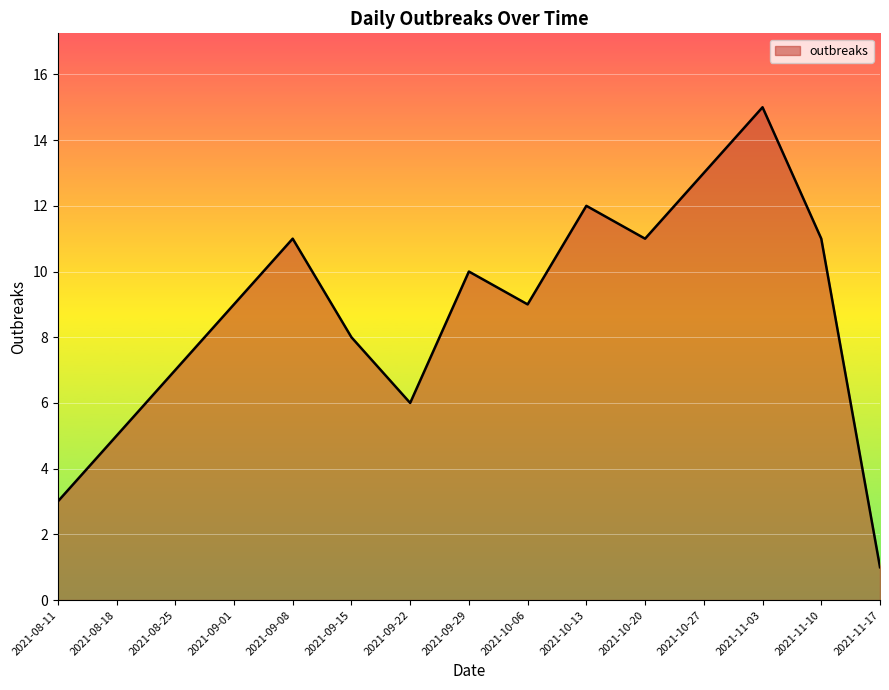

How many points are lower than both their immediate neighbors (excluding endpoints)?

3